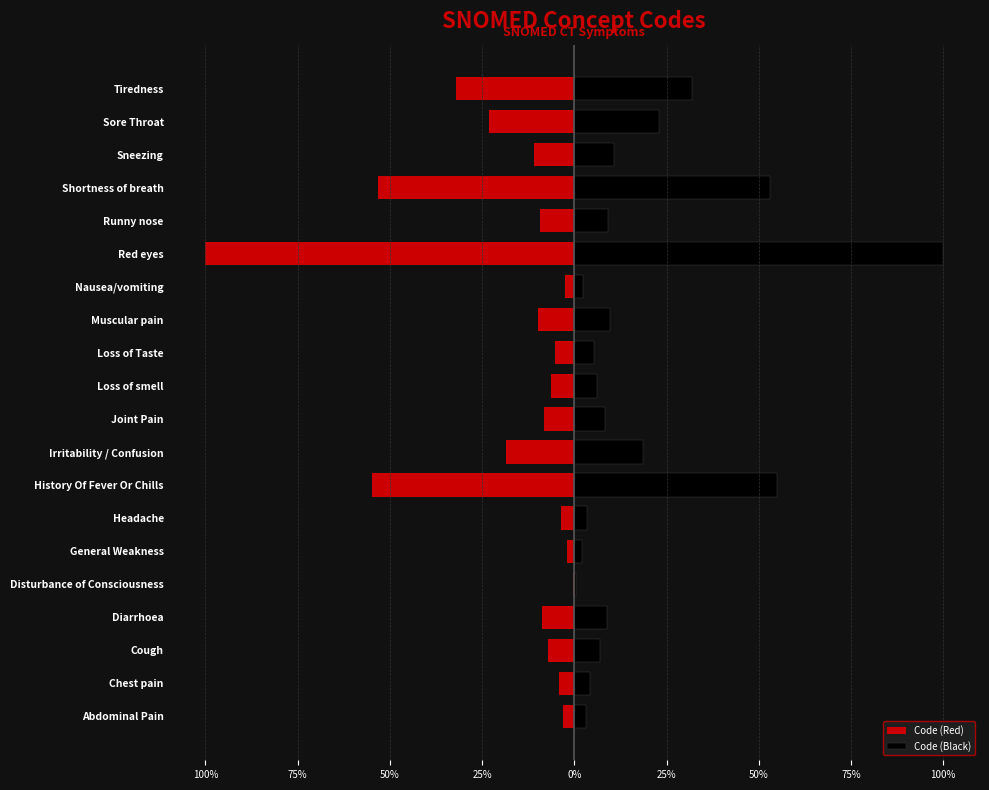

Does the chart contain any negative values?

Yes